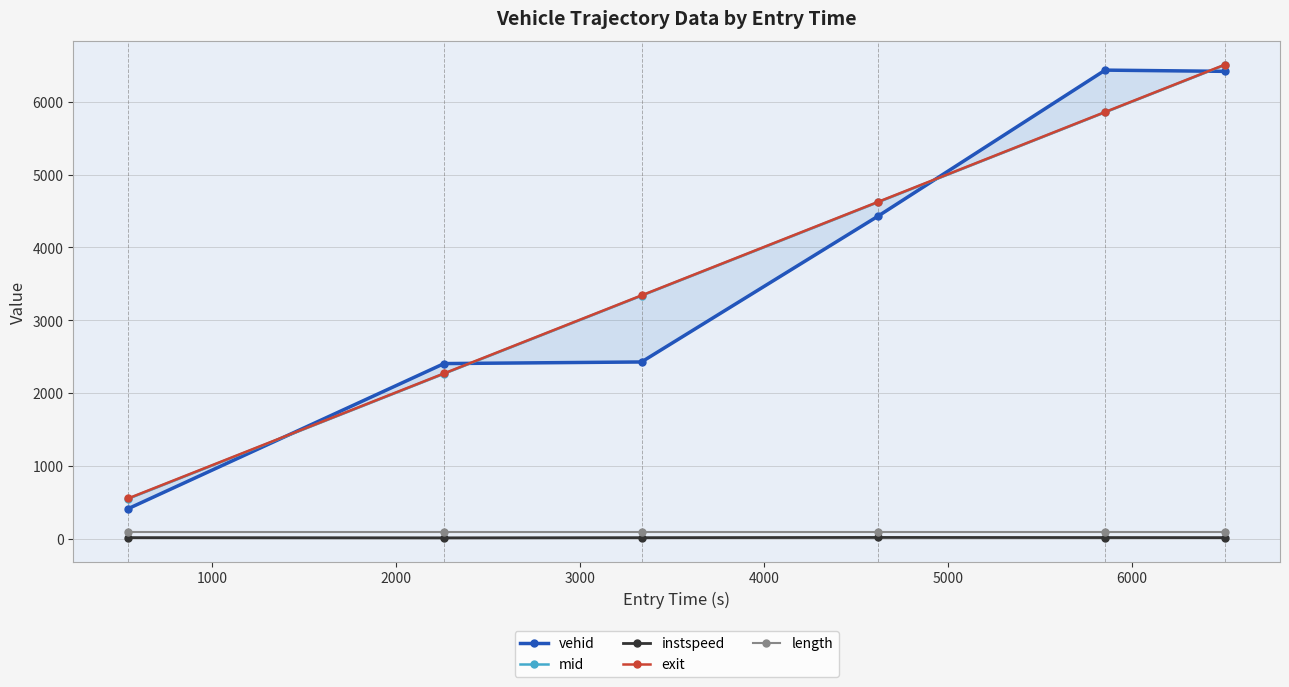

How many lines are shown in the chart?

5